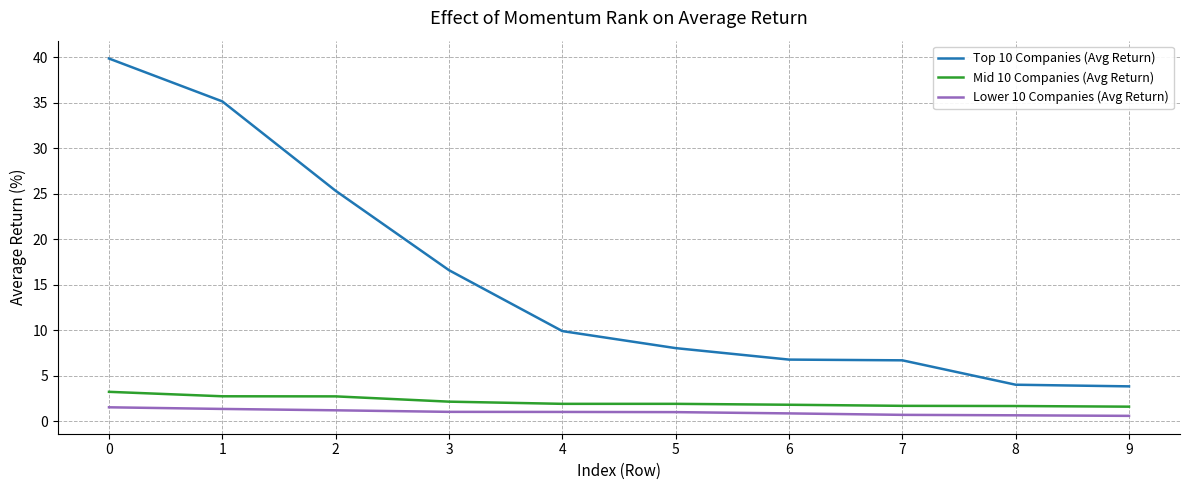

The value of Lower 10 Companies (Avg Return) at 5 is 1.0. True or false?

True